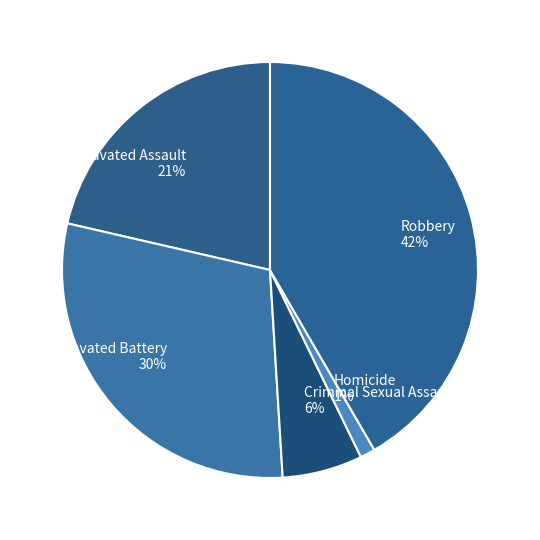

Is there any slice that represents more than half of the pie?

No